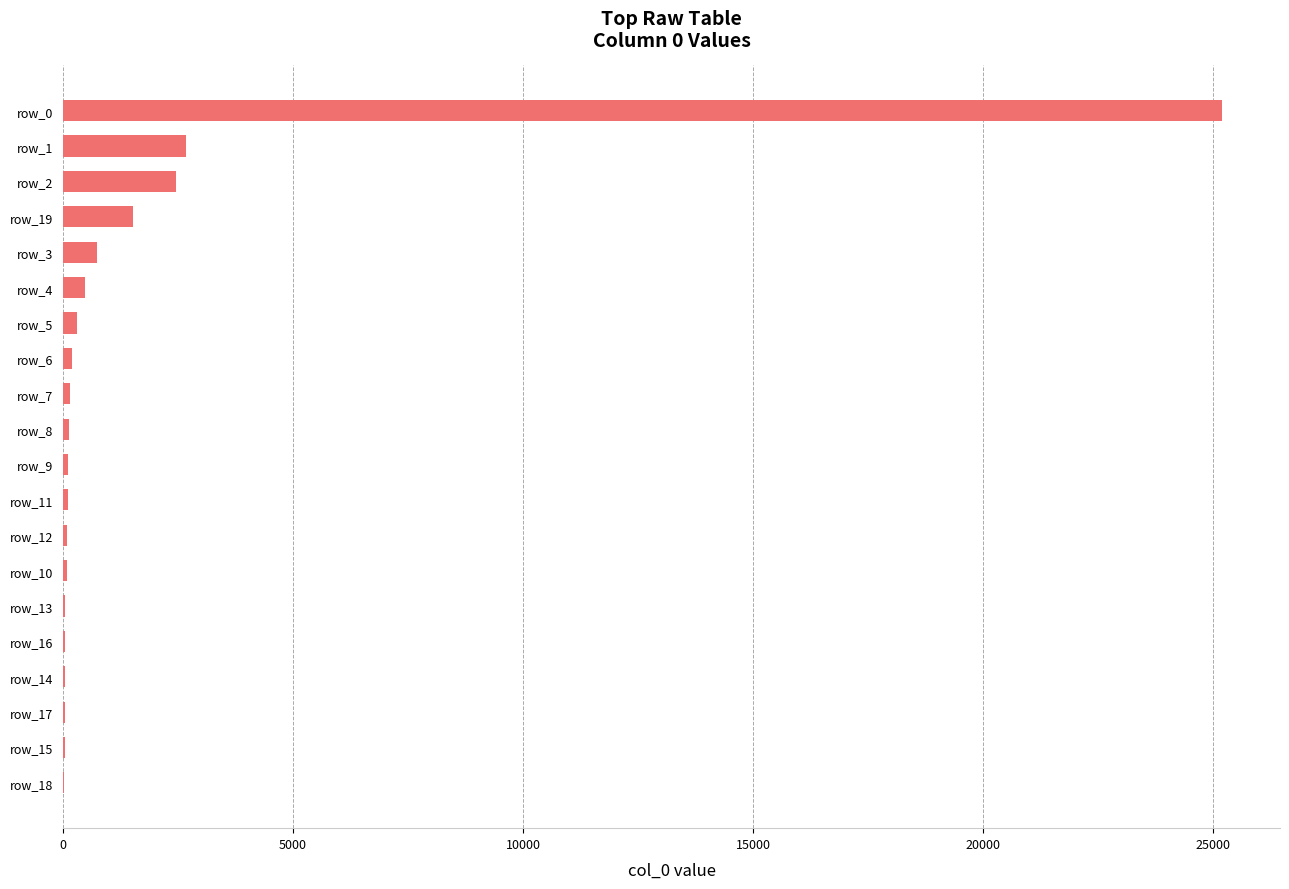

What is the change in value from row_2 to row_0?

+22744